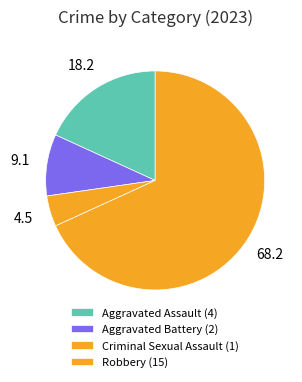

How many segments does this pie chart have?

4